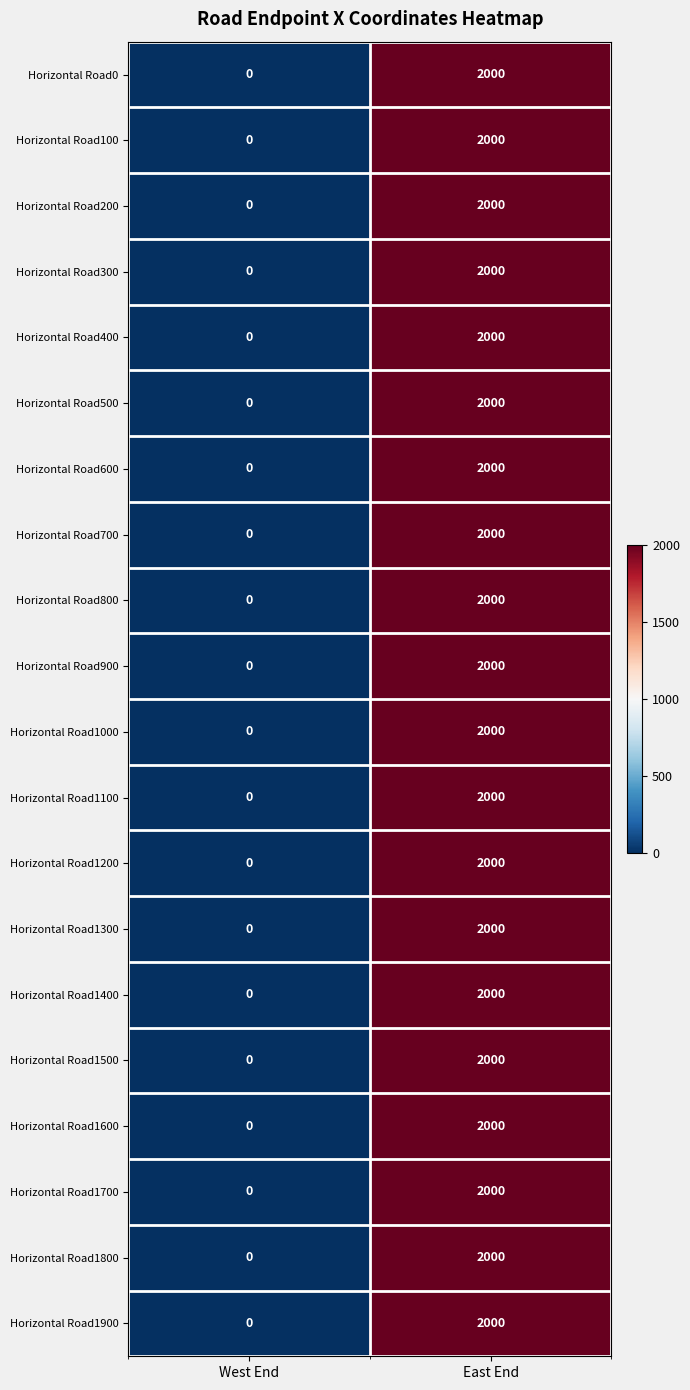

At which category is the sum across all series the highest?

East End